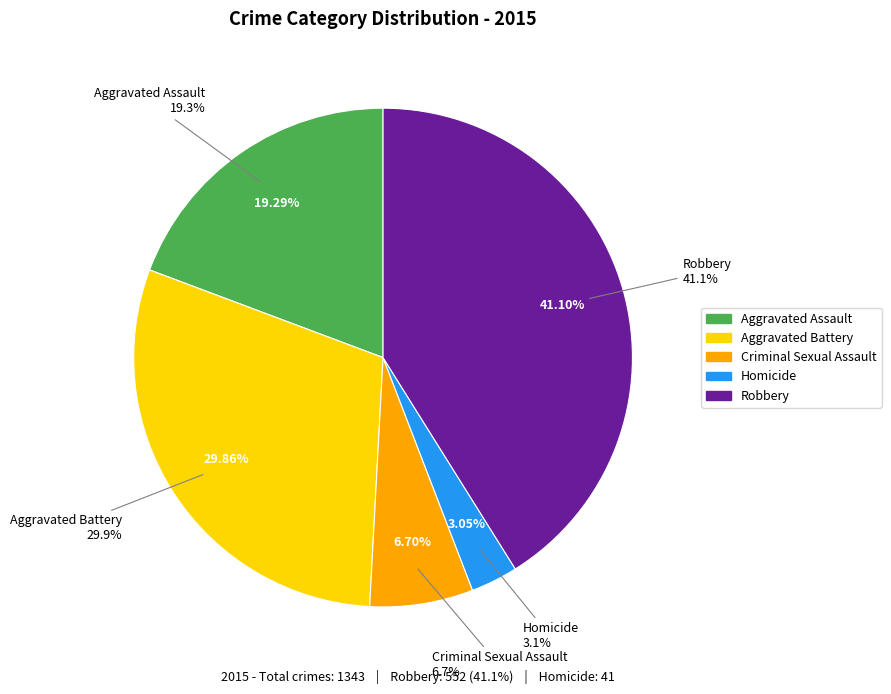

The Robbery slice represents 53% of the pie. True or false?

False